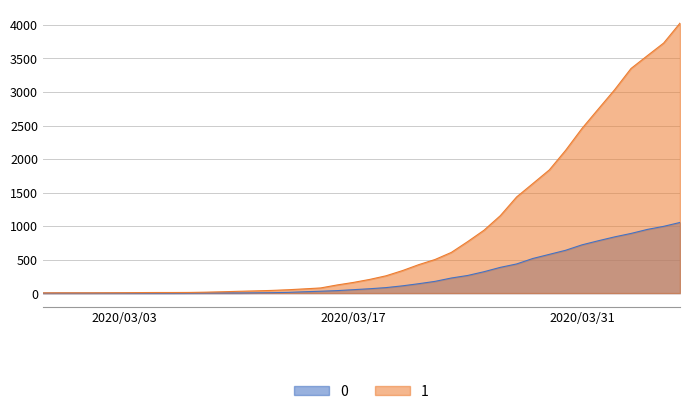

What is the maximum value shown in the chart?

4028